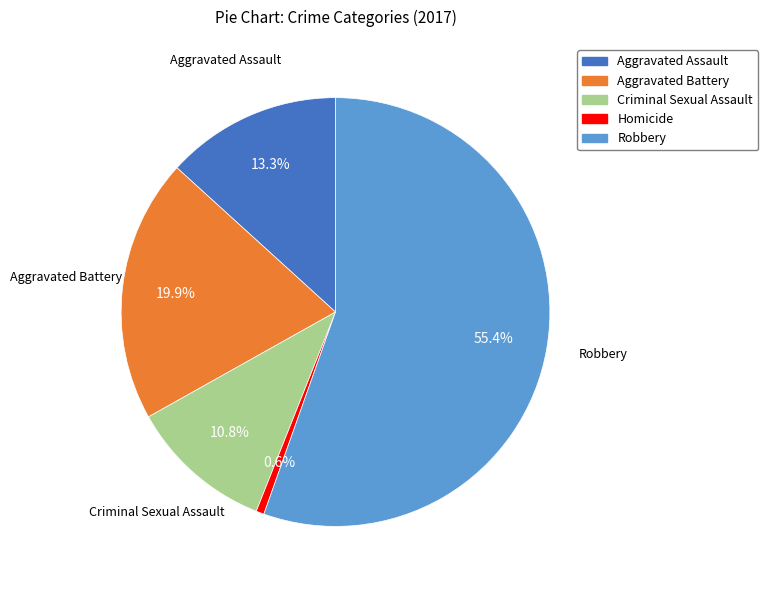

Is Aggravated Battery the majority of the pie?

No